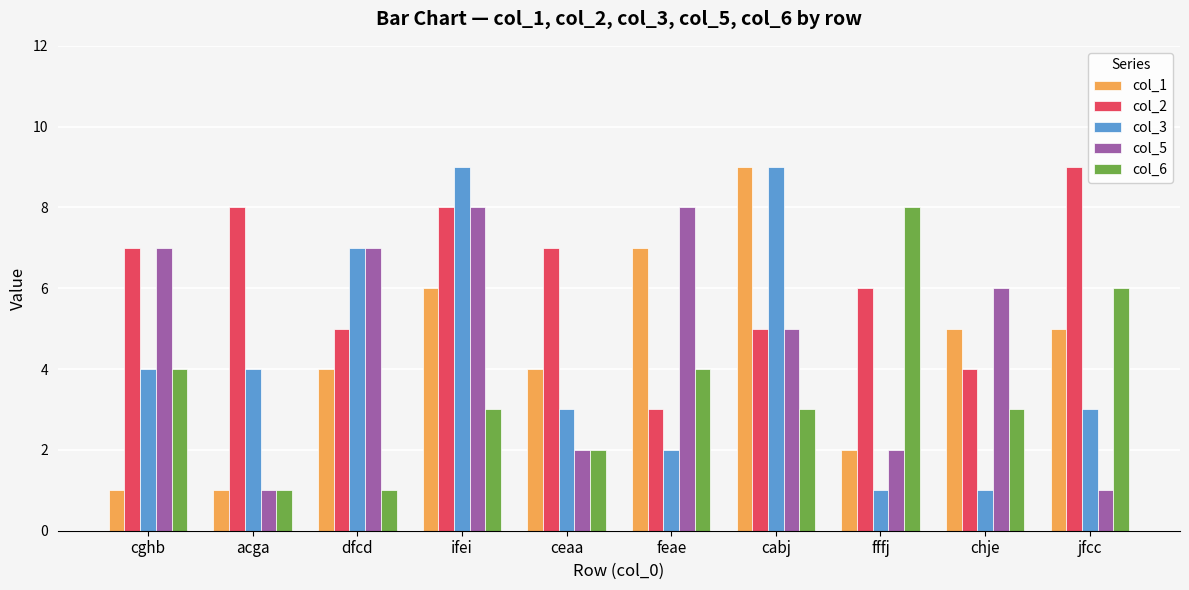

At how many categories does at least one series exceed 2?

10